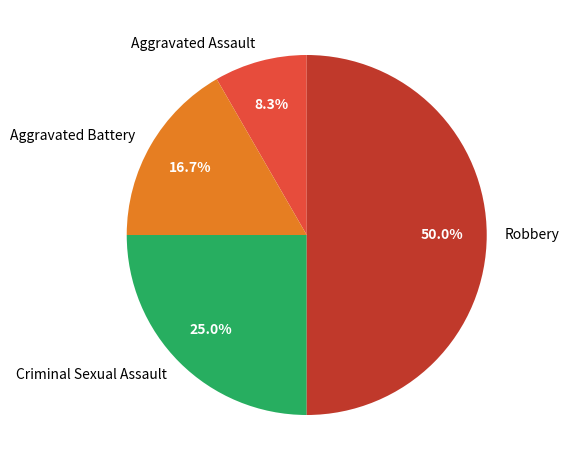

How many segments does this pie chart have?

4